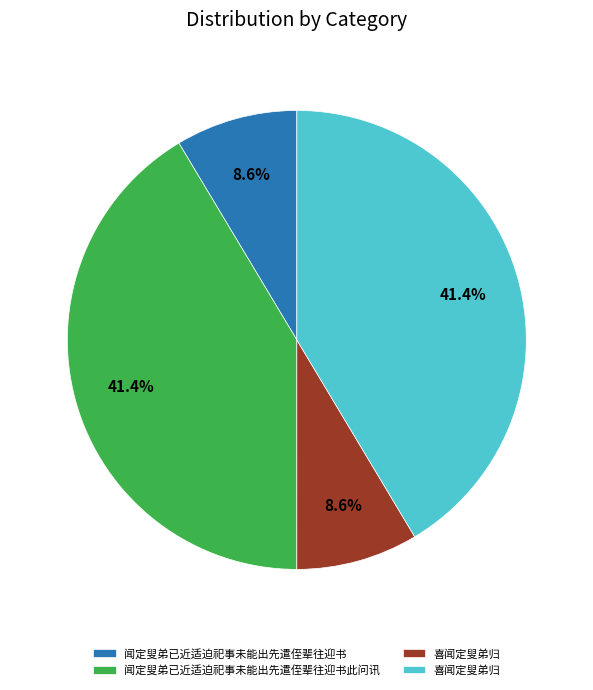

Is there any slice that represents more than half of the pie?

No